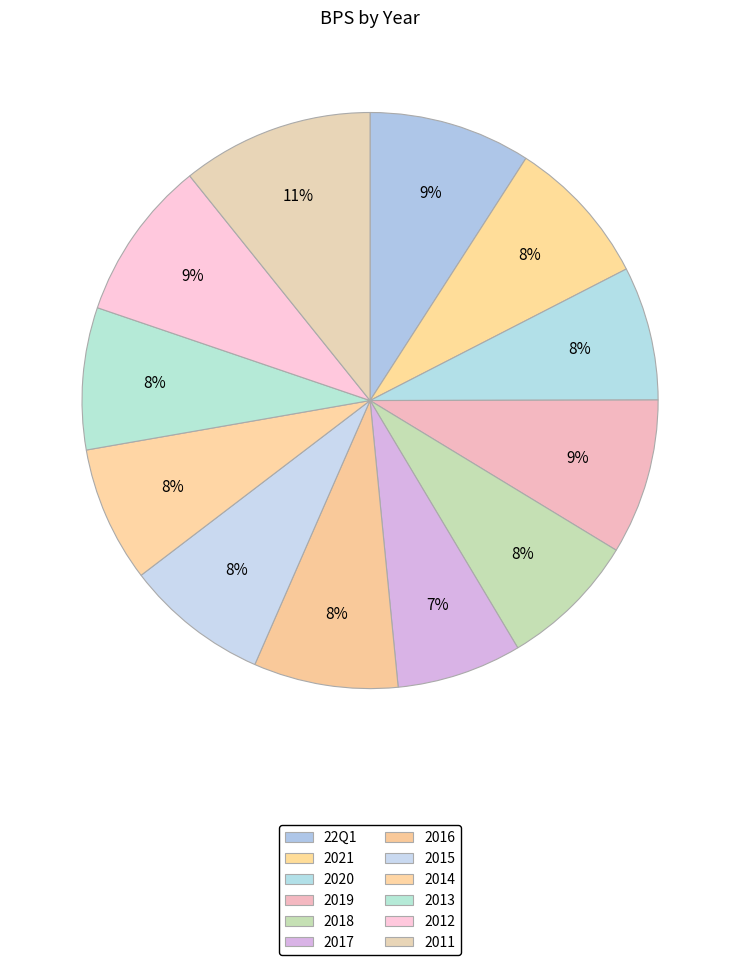

How many segments does this pie chart have?

12